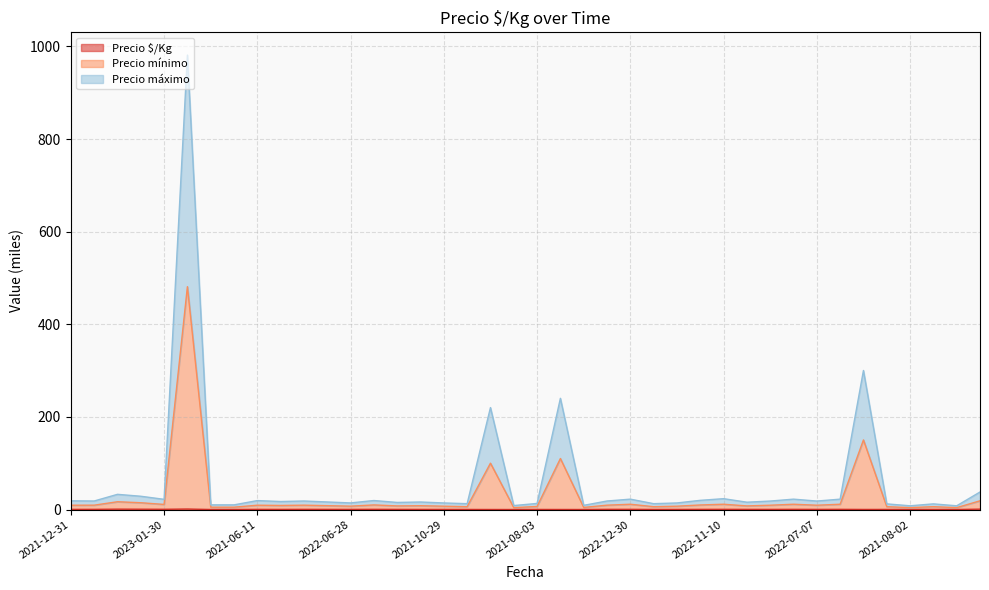

True or false: Precio máximo and Precio $/Kg intersect in this chart.

False